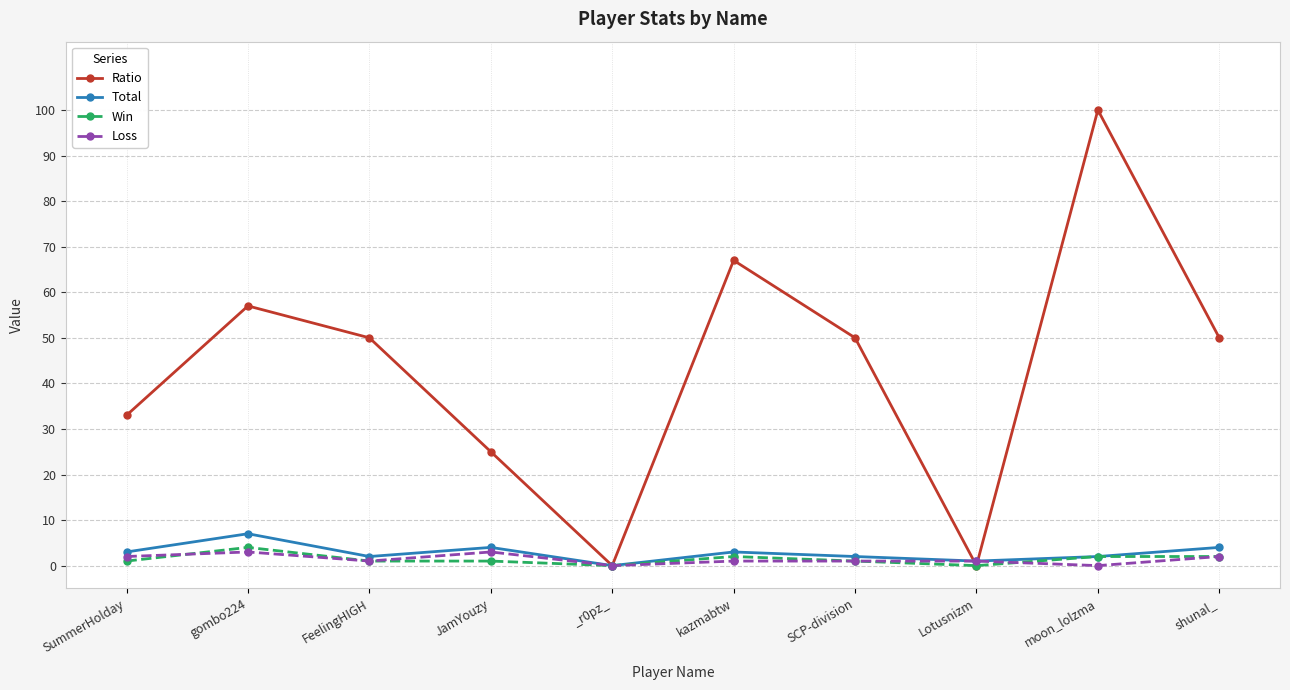

How many lines are shown in the chart?

4